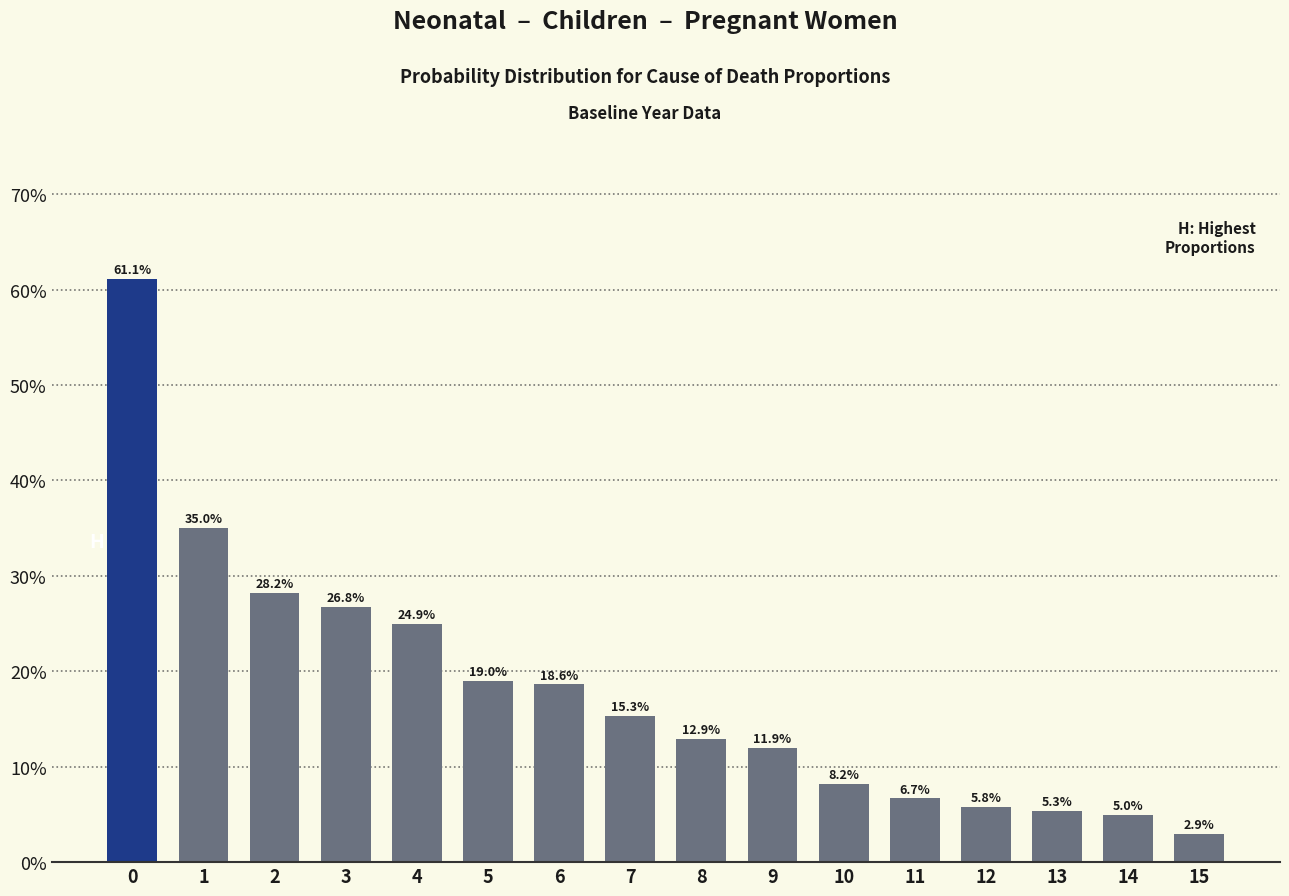

What is the approximate value at 7?

15.3